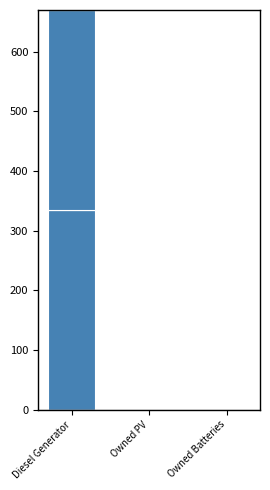

How many distinct data groups are displayed?

2